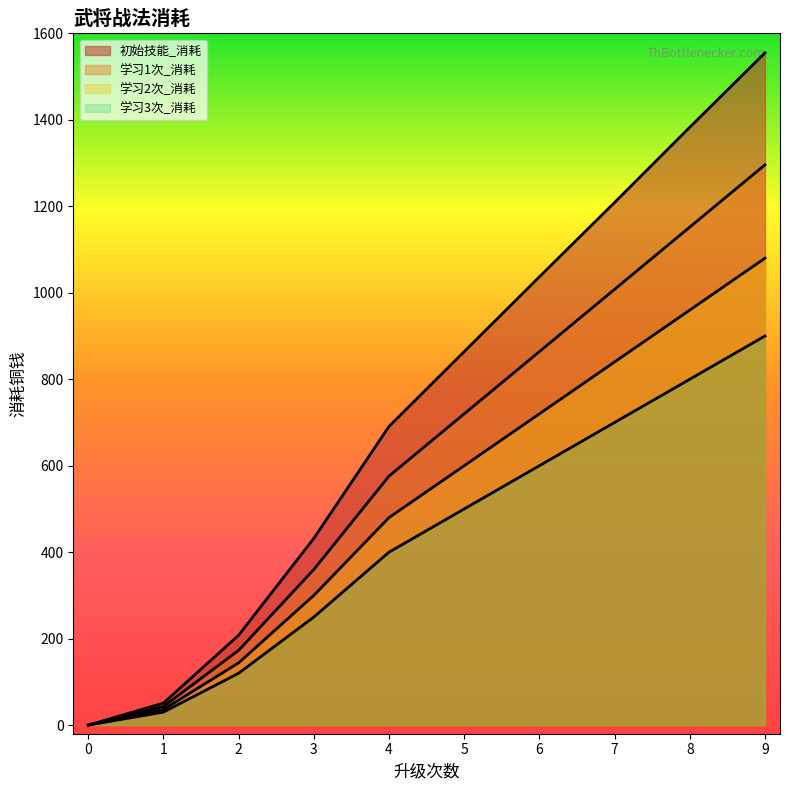

Rank the series by their maximum value, from highest to lowest.

初始技能_消耗, 学习1次_消耗, 学习2次_消耗, 学习3次_消耗